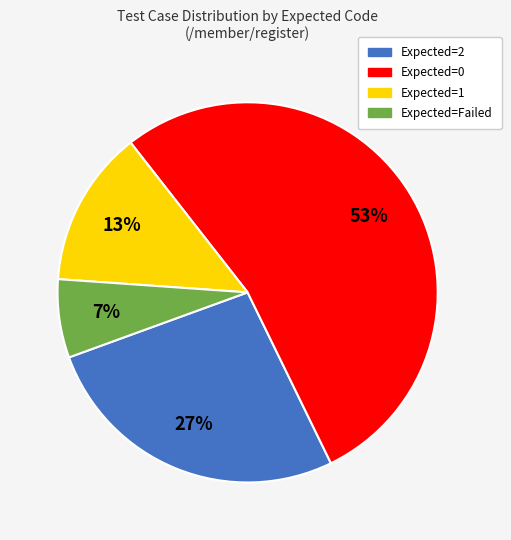

Combined, do Expected=Failed and Expected=0 account for over 50%?

Yes